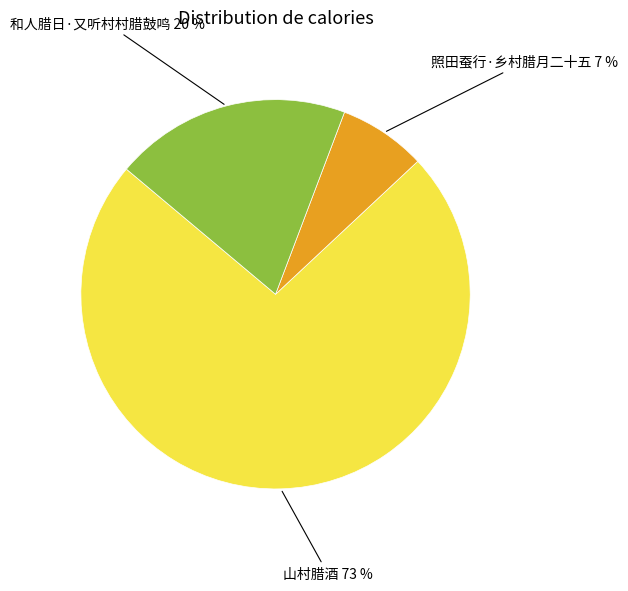

Count the number of slices in the pie.

3